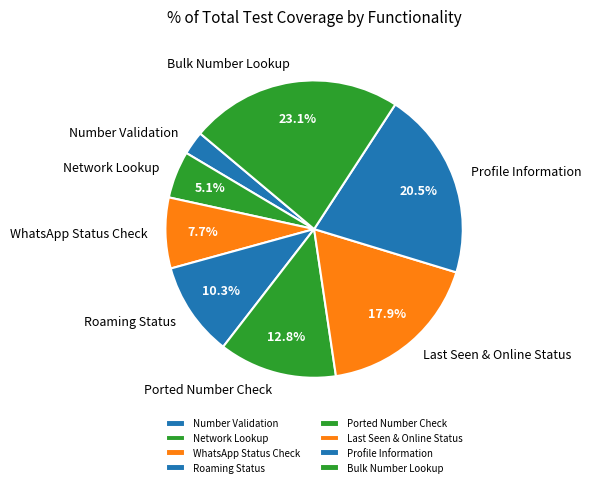

Does any single category account for the majority?

No